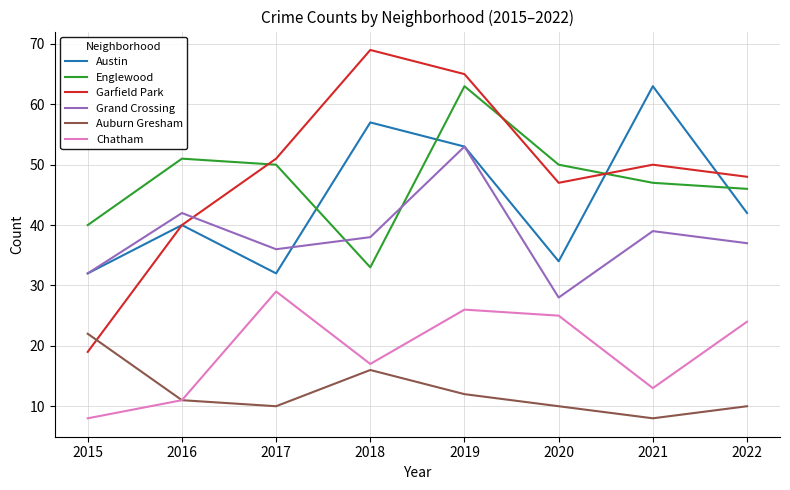

Which series changed the most between 2016 and 2022?

Chatham